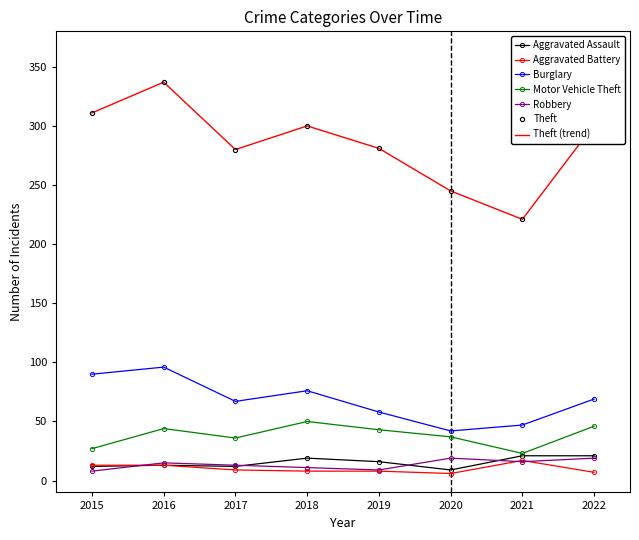

What is the value of the Aggravated Battery point at the 5th from the left?

8